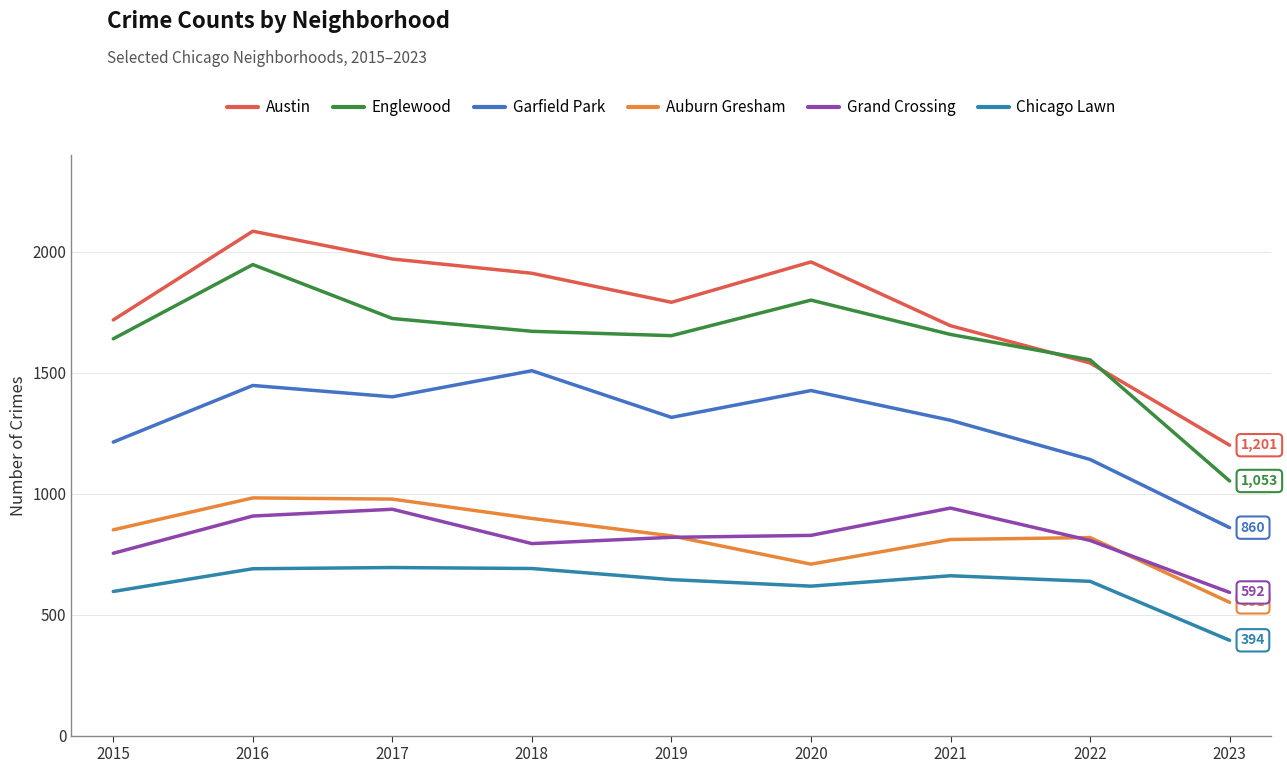

Which has a higher value, 2019 or 2022?

2019